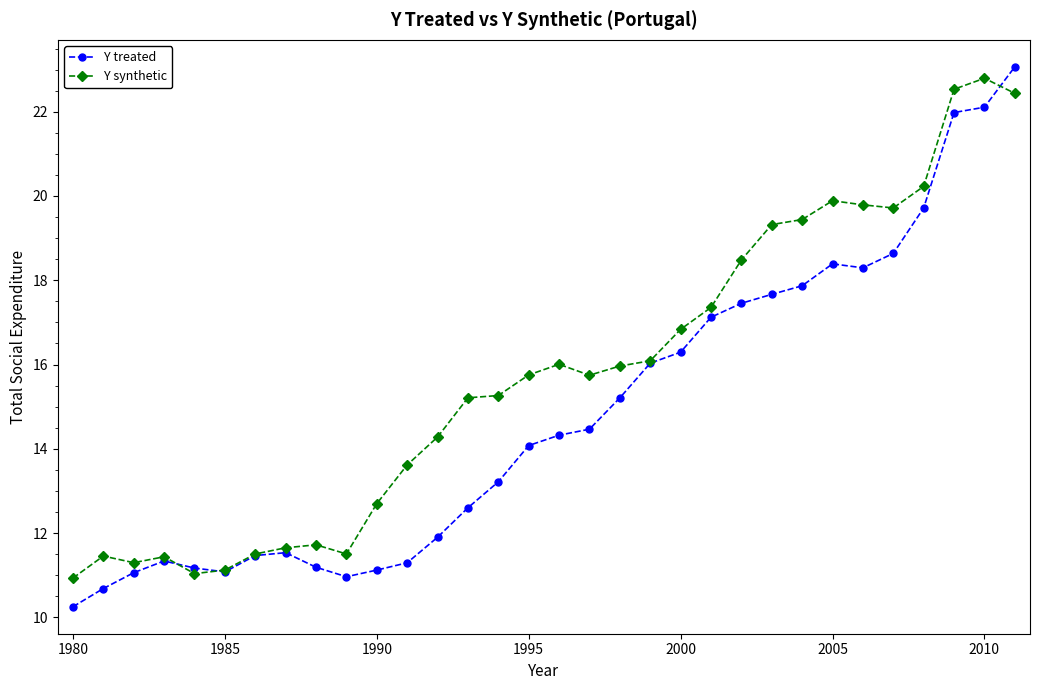

What are all the series names shown in the legend?

Y treated, Y synthetic